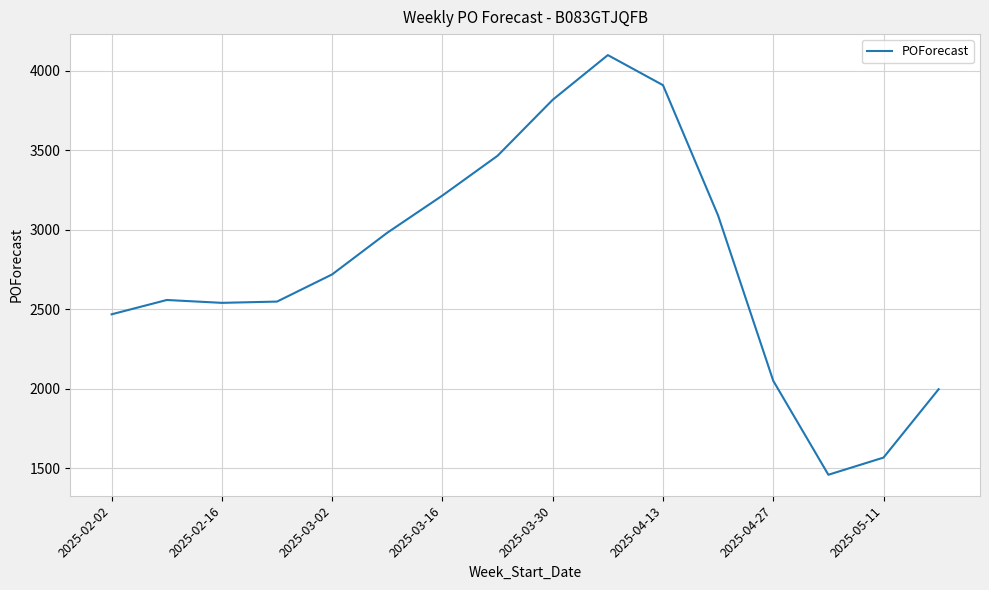

Is this an area chart (filled region under the line)?

No